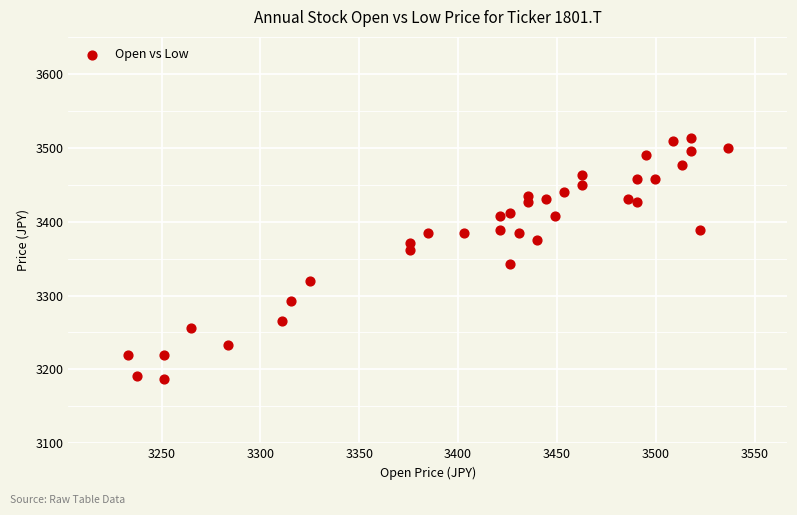

What is the range of X values (max minus min)?

303.5